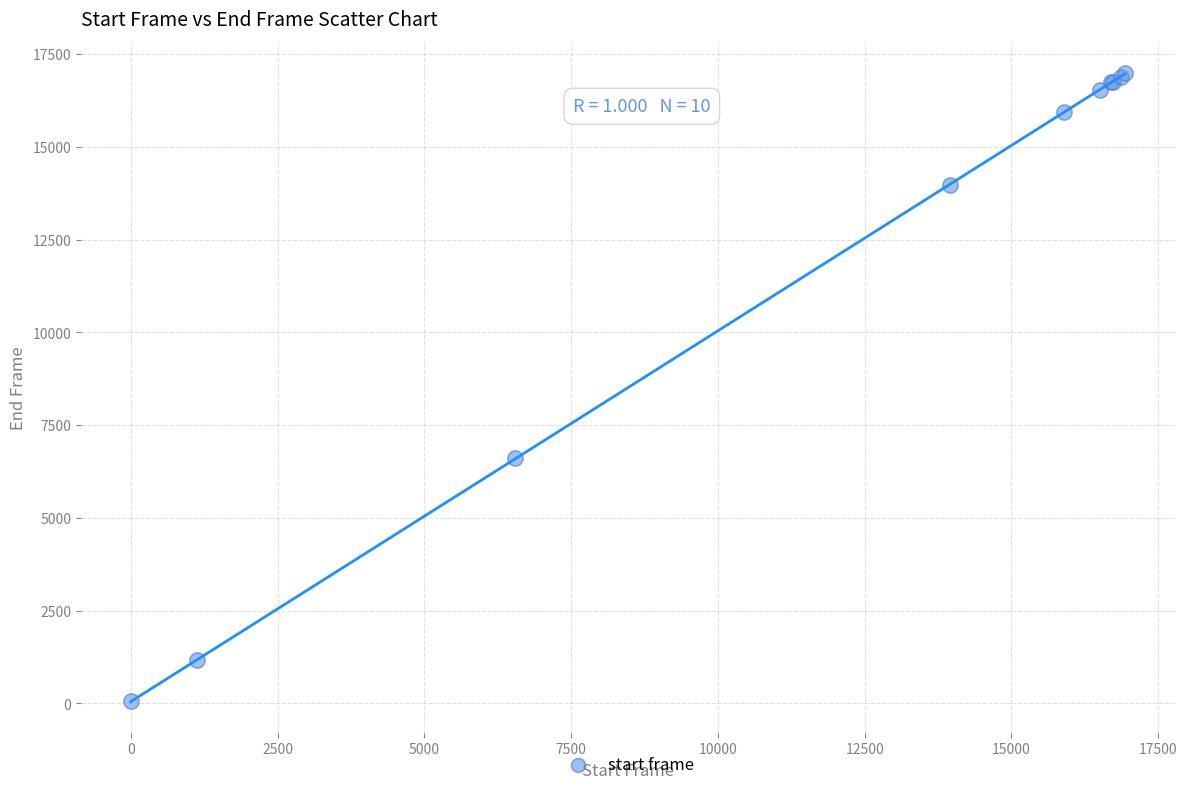

What Y value in the scatter plot is closest to 8517?

6603